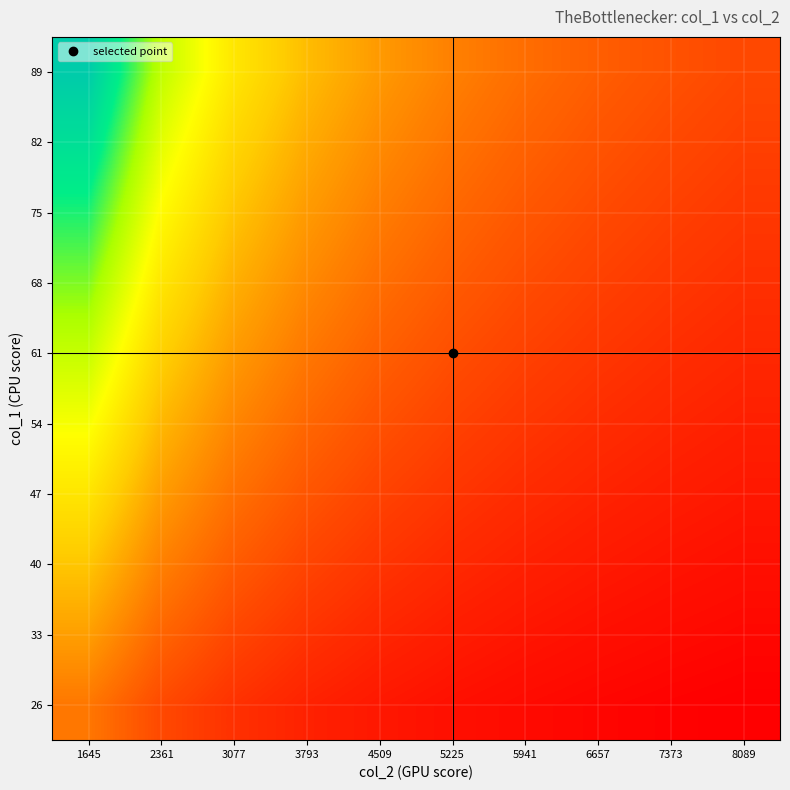

At how many categories does at least one series exceed 0?

10